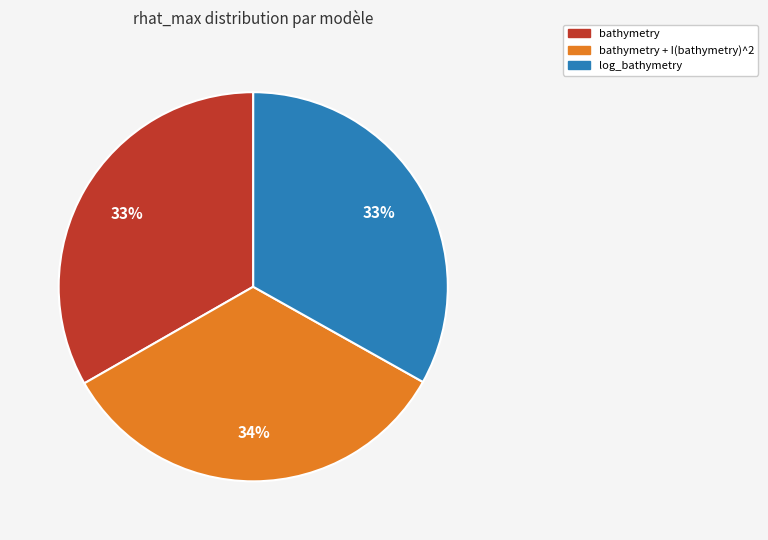

To the nearest percent, what is the average slice percentage?

33%